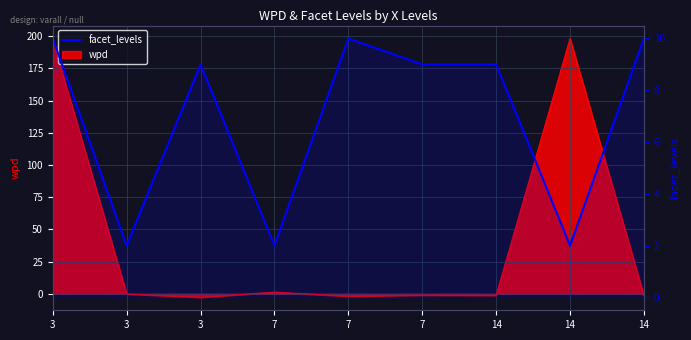

True or false: the data shows 1 at 14.

False